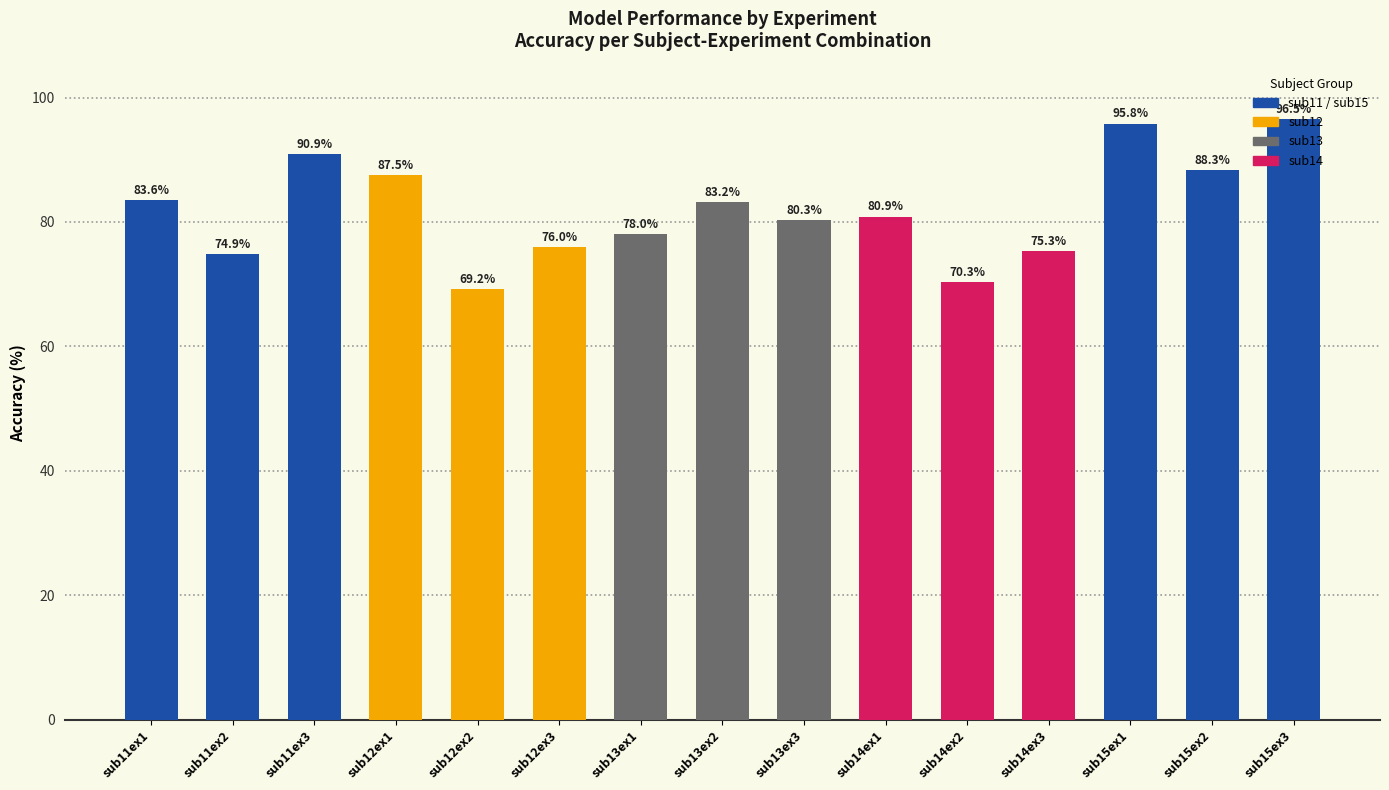

Approximately how many times larger is the value at sub13ex1 compared to sub11ex1?

0.9